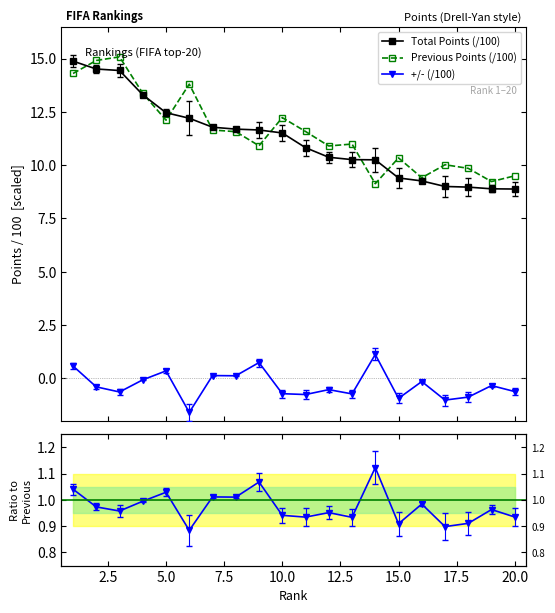

What is the value of the Previous Points (/100) point at the 9th from the left?

10.9